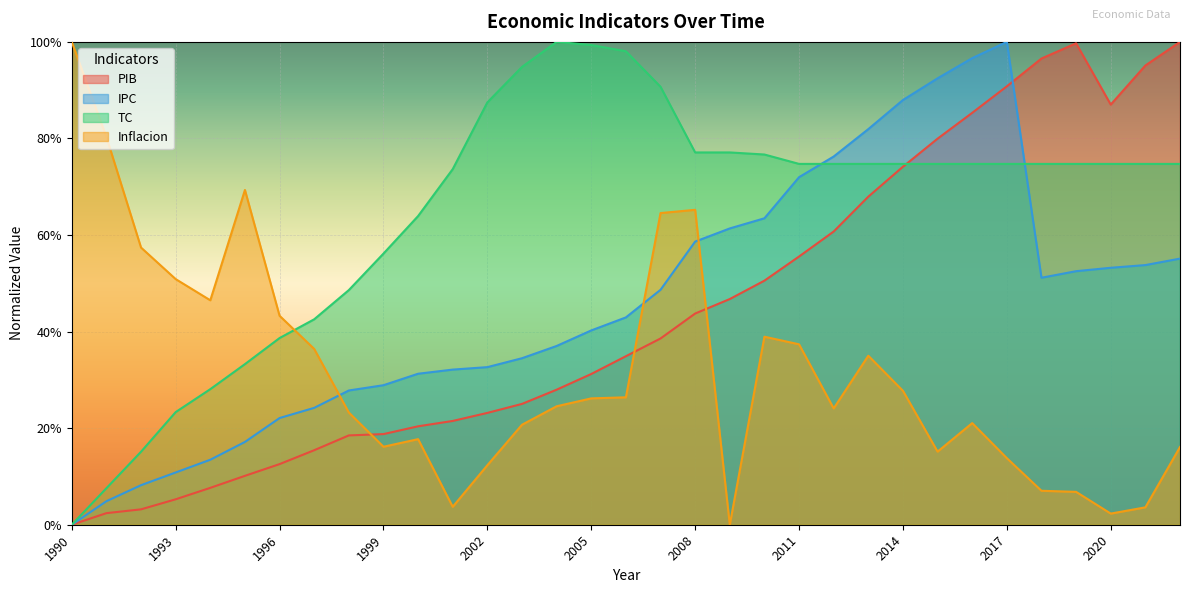

List the labels in order of IPC value, smallest first.

1990, 1991, 1992, 1993, 1994, 1995, 1996, 1997, 1998, 1999, 2000, 2001, 2002, 2003, 2004, 2005, 2006, 2007, 2018, 2019, 2020, 2021, 2022, 2008, 2009, 2010, 2011, 2012, 2013, 2014, 2015, 2016, 2017